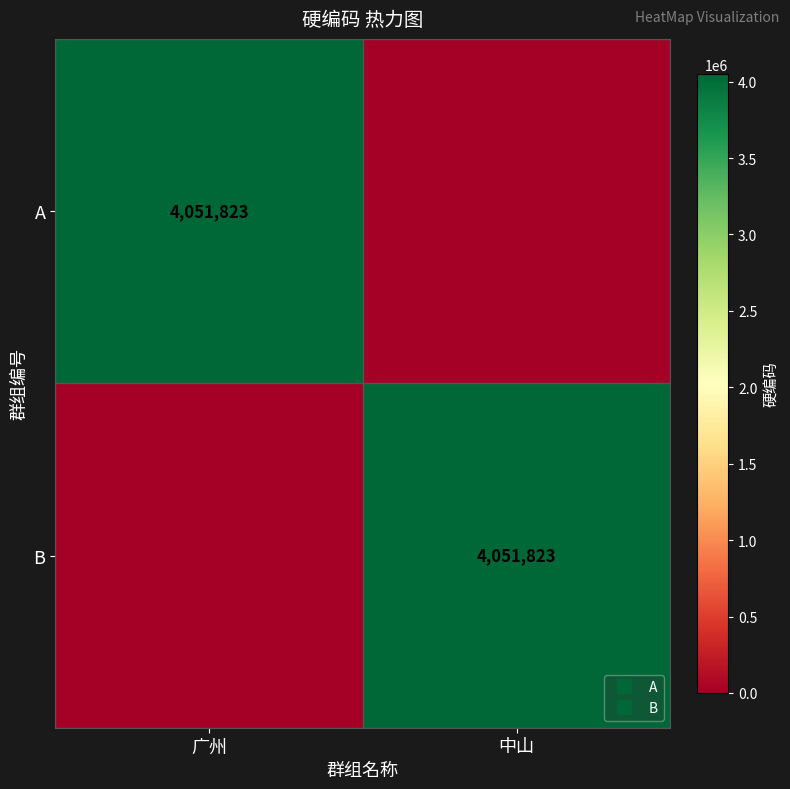

True or false: A has a value of 4051823 at 广州.

True